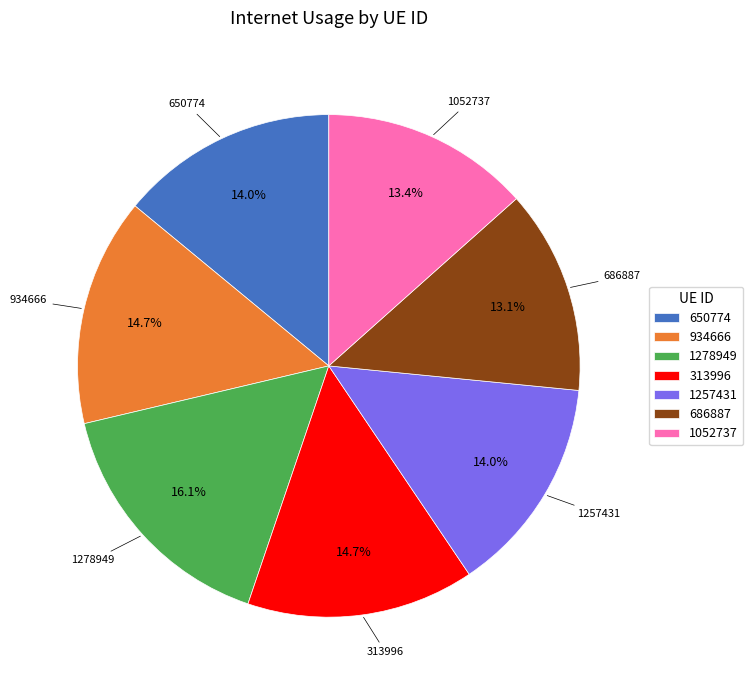

What percentage is NOT represented by 686887?

86.9%